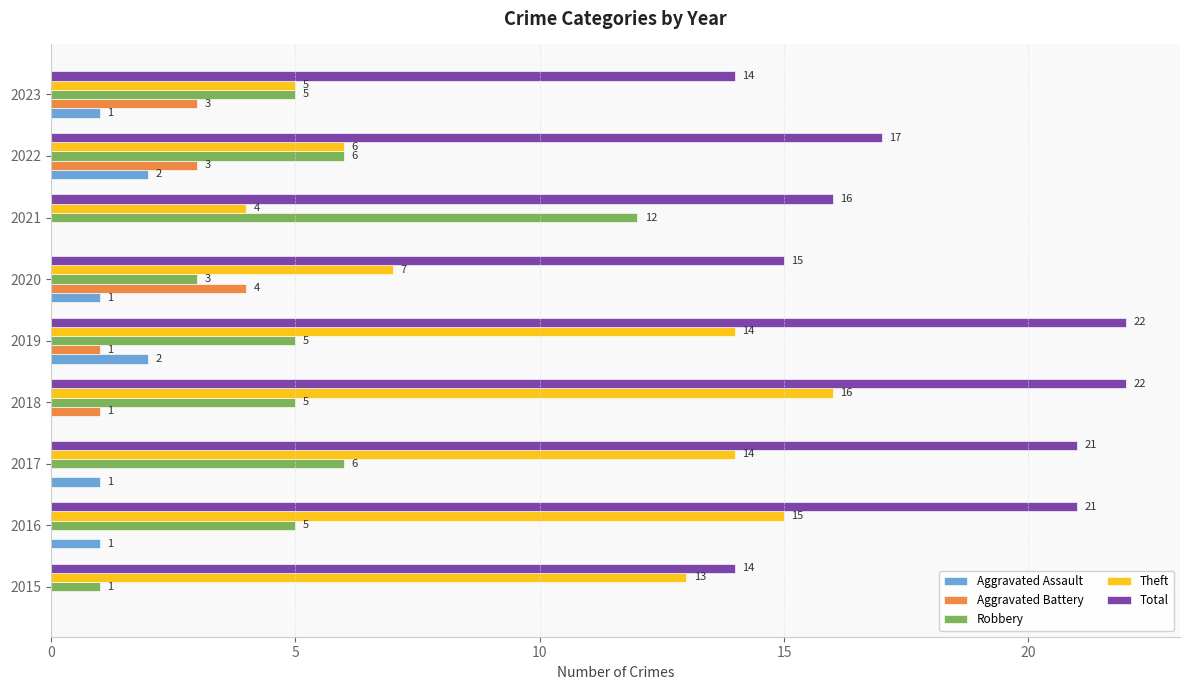

What is the greatest value displayed?

22